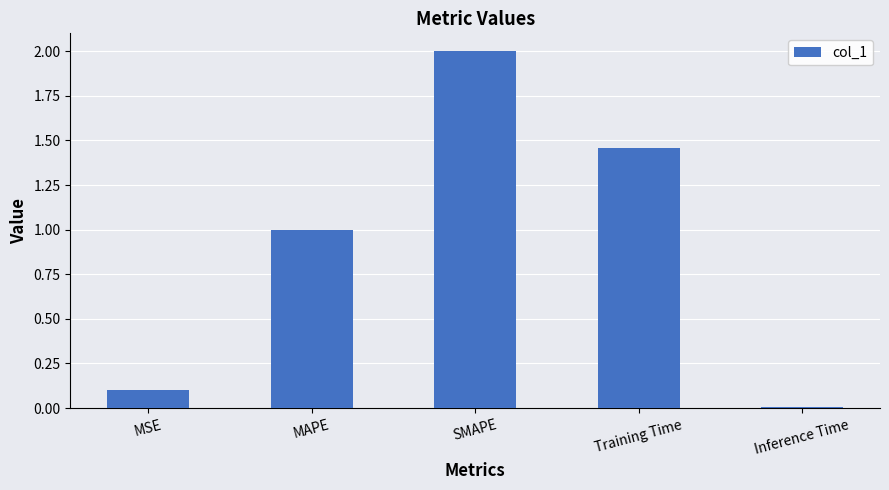

What is the approximate value at MAPE?

1.0